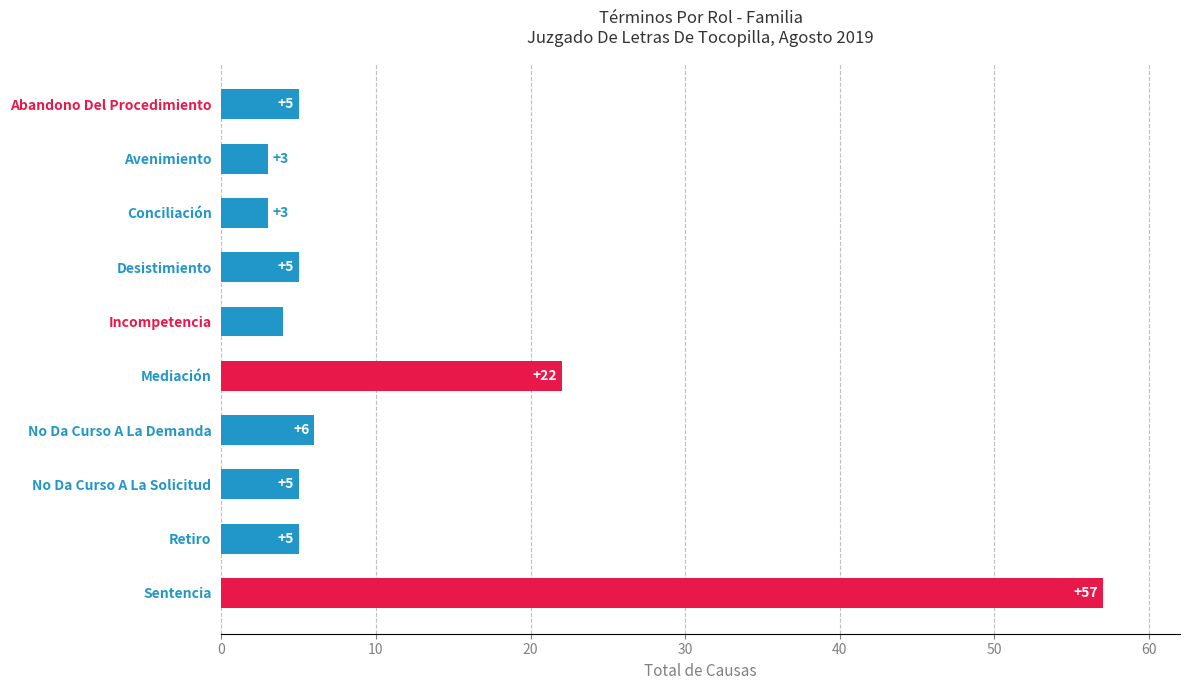

Which label corresponds to the largest value in the chart?

Sentencia